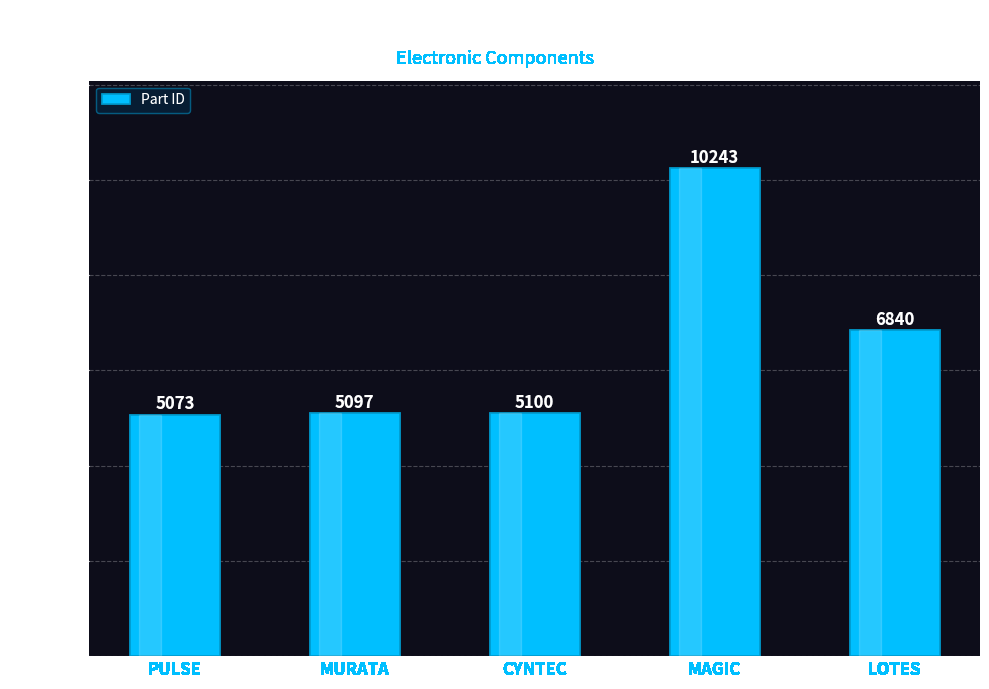

True or false: the data shows 5097 at MURATA.

True